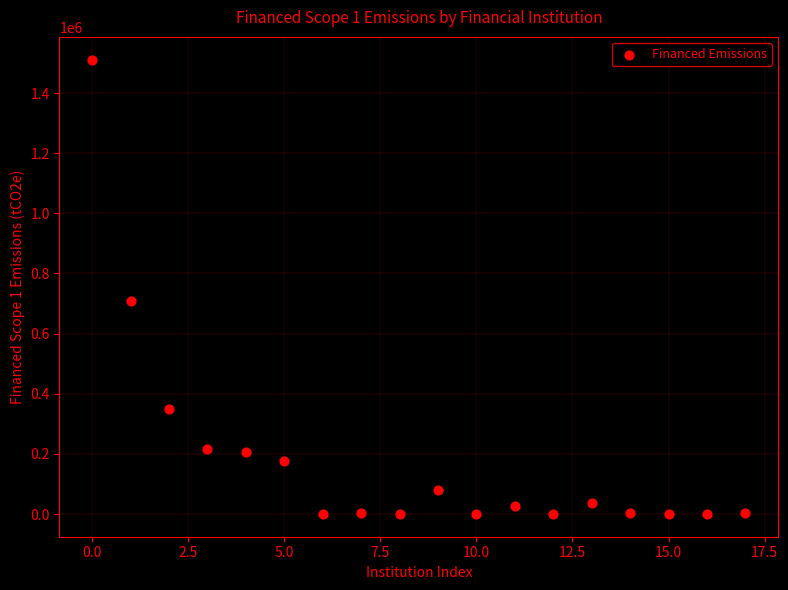

What Y value in the scatter plot is closest to 755651?

709022.3